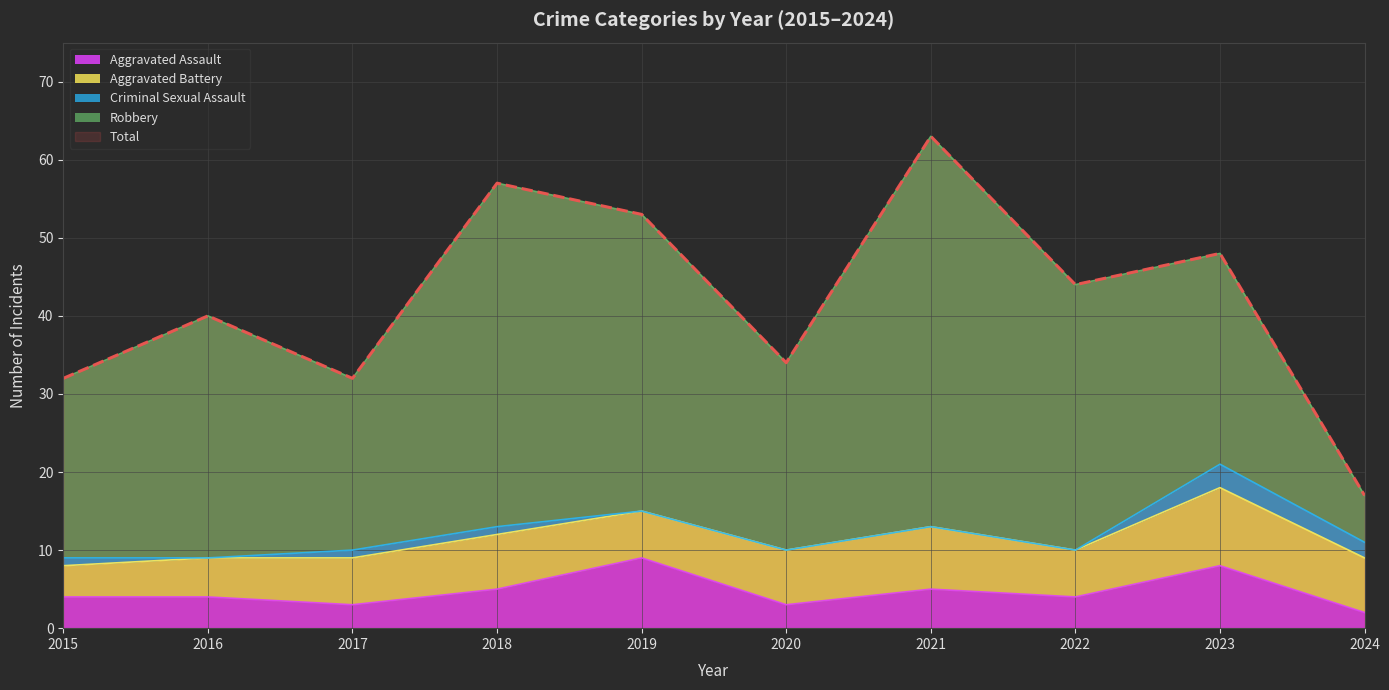

Which has a higher value, 2016 or 2017?

2016